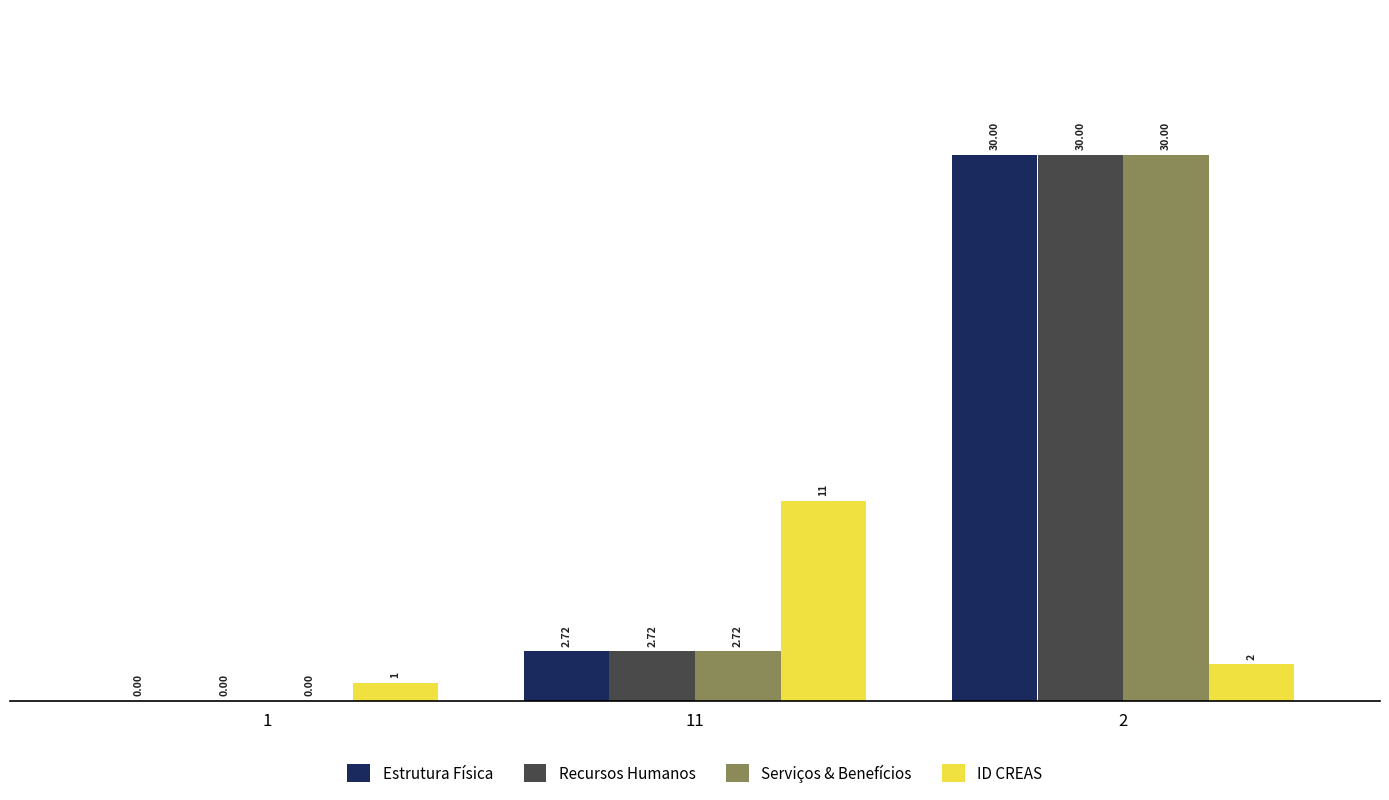

What is the total value across all series at 11?

19.2